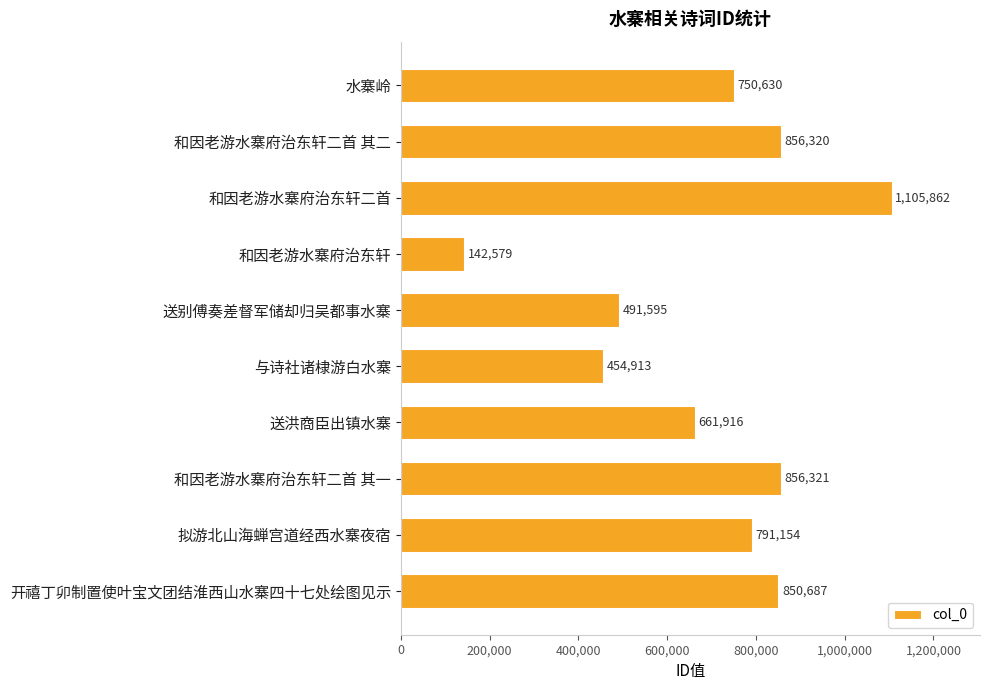

Which has a higher value, 水寨岭 or 与诗社诸棣游白水寨?

水寨岭